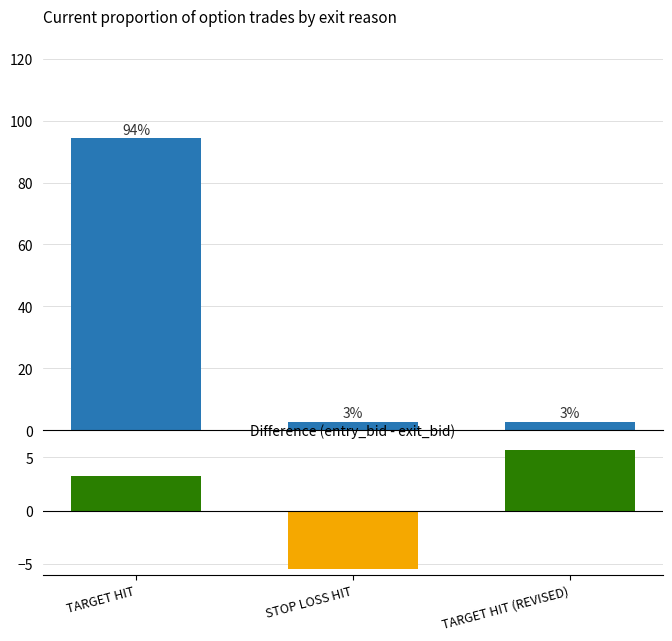

Are the bars horizontal?

No